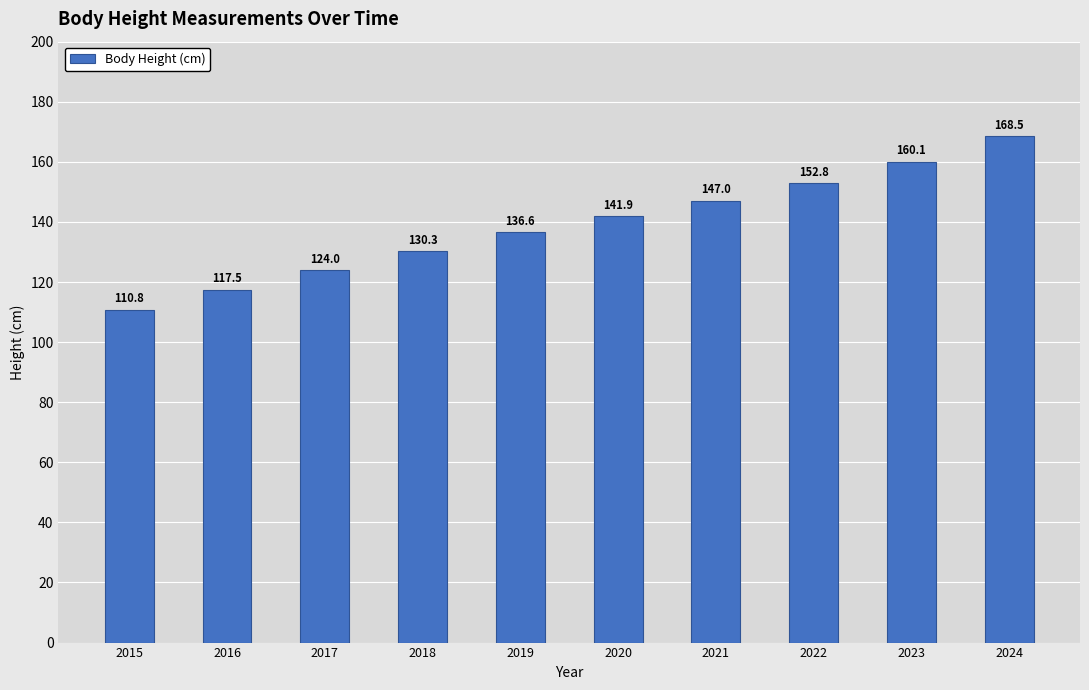

What is the minimum value shown in the chart?

110.8